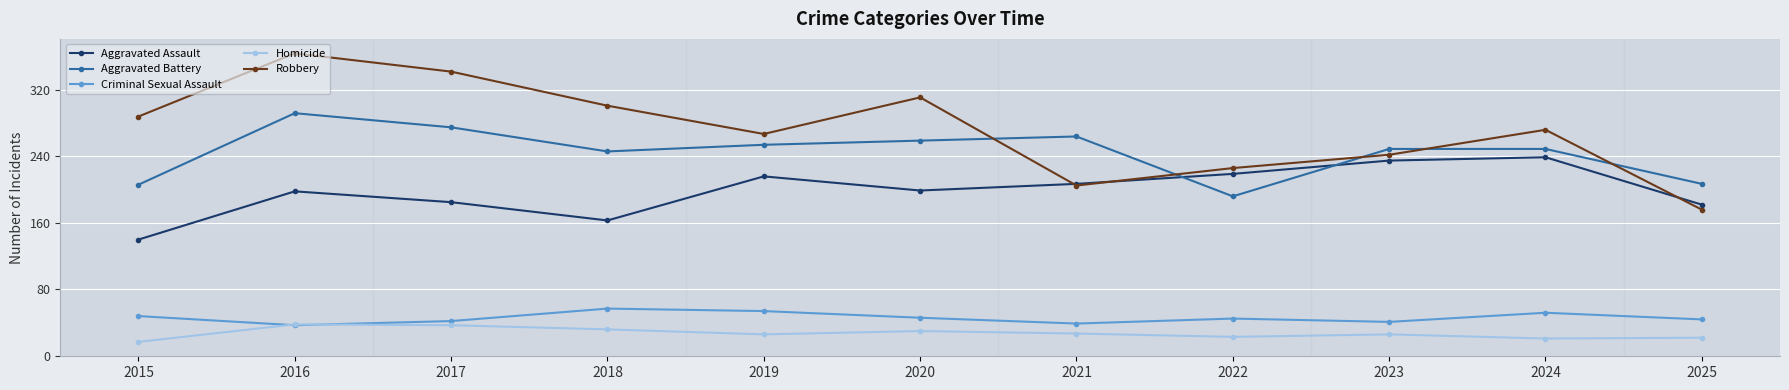

How many lines are shown in the chart?

5